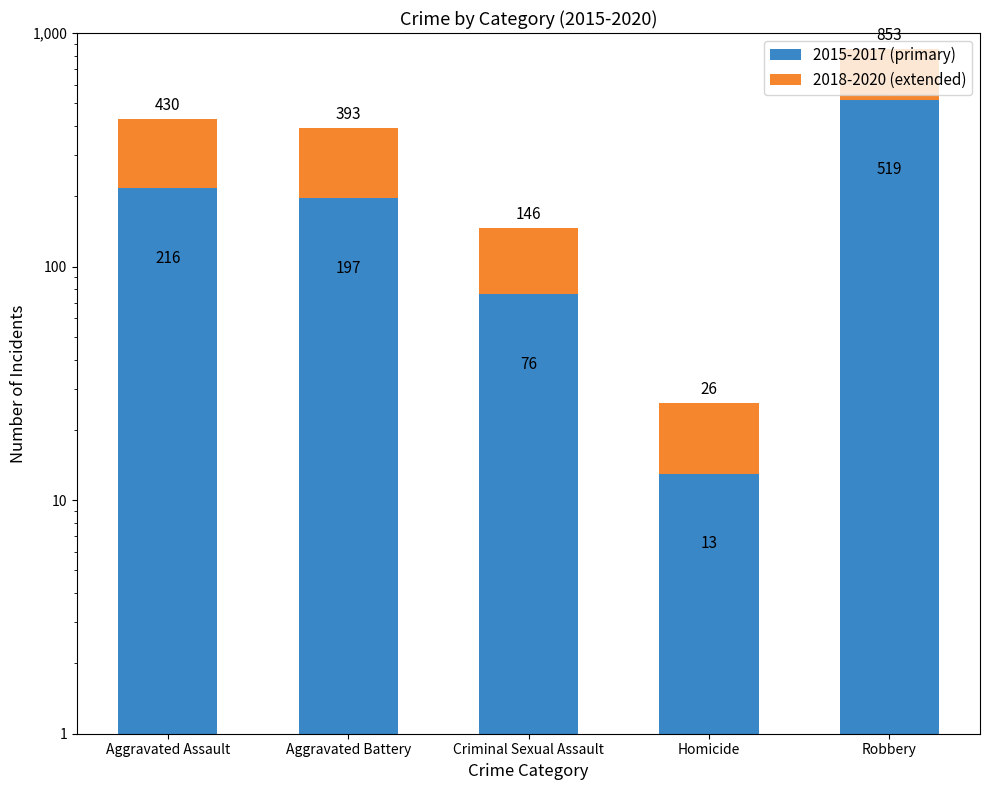

What is the label of the 3rd bar from the right?

Criminal Sexual Assault